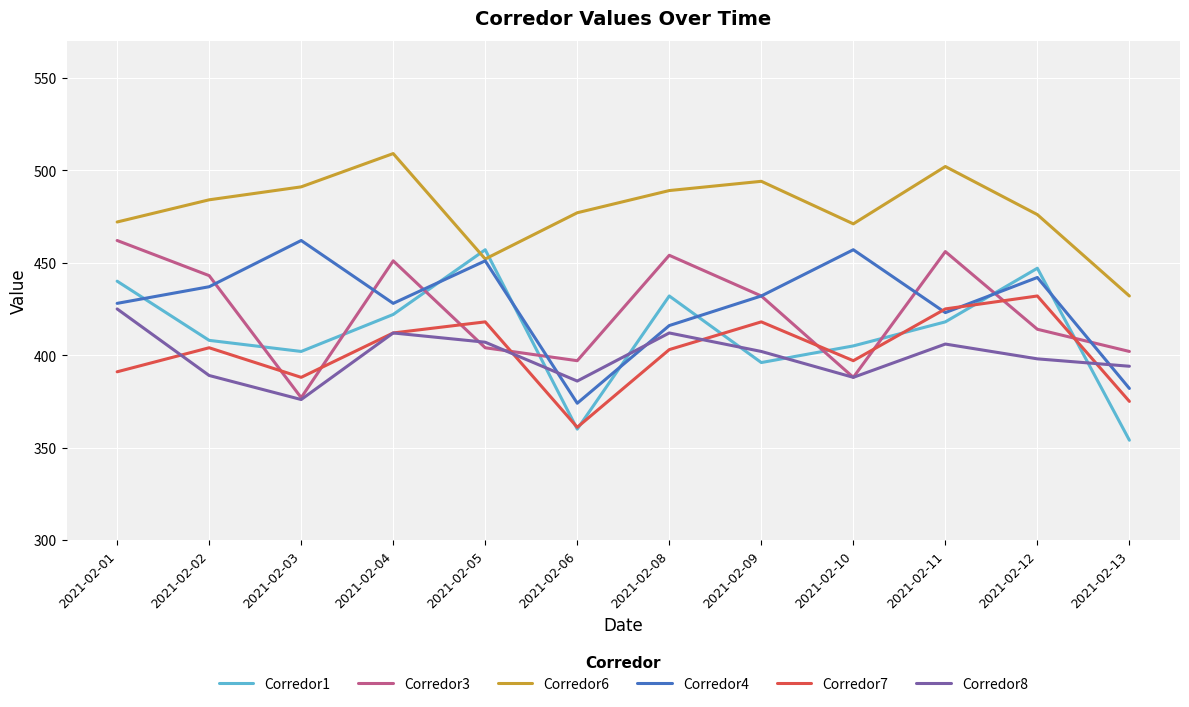

What is the total value across all series at 2021-02-03?

2496